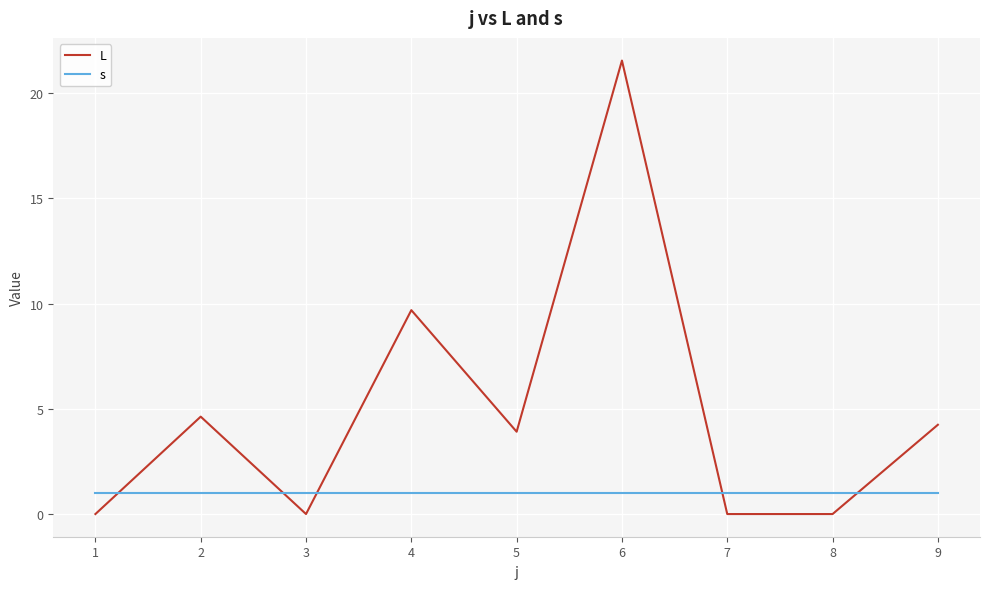

How many lines are shown in the chart?

2